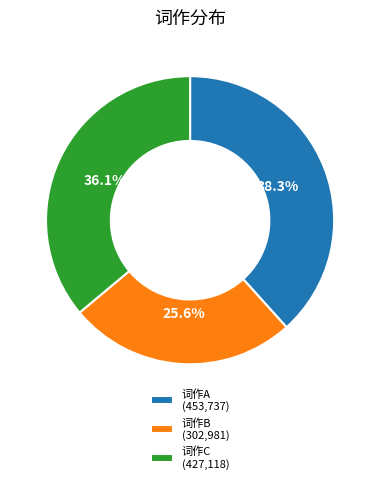

Rank the categories by value from highest to lowest.

词作A (453,737), 词作C (427,118), 词作B (302,981)